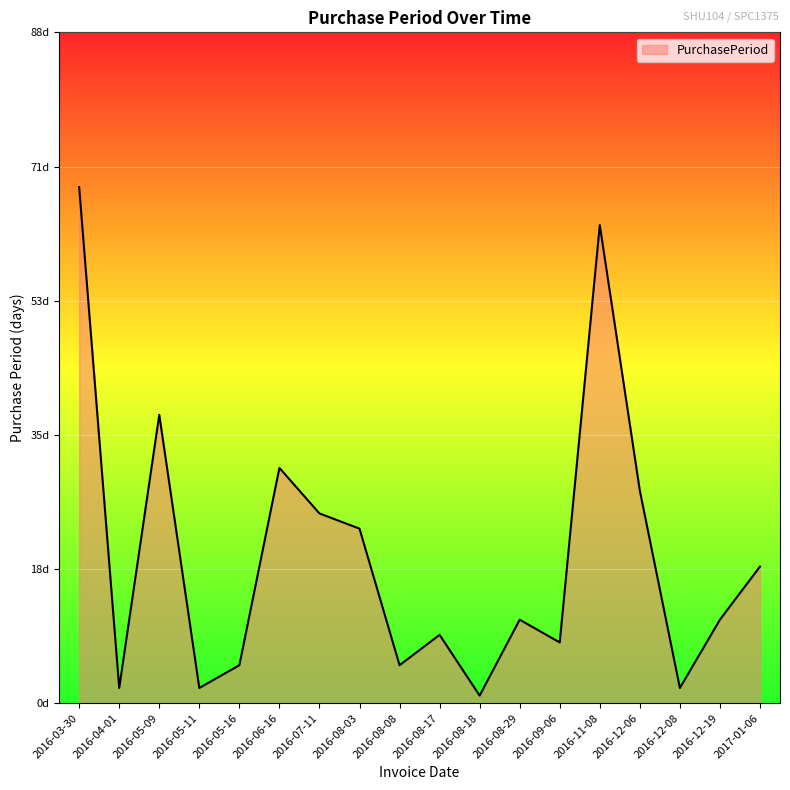

What is the label of the 16th point from the left?

2016-12-08